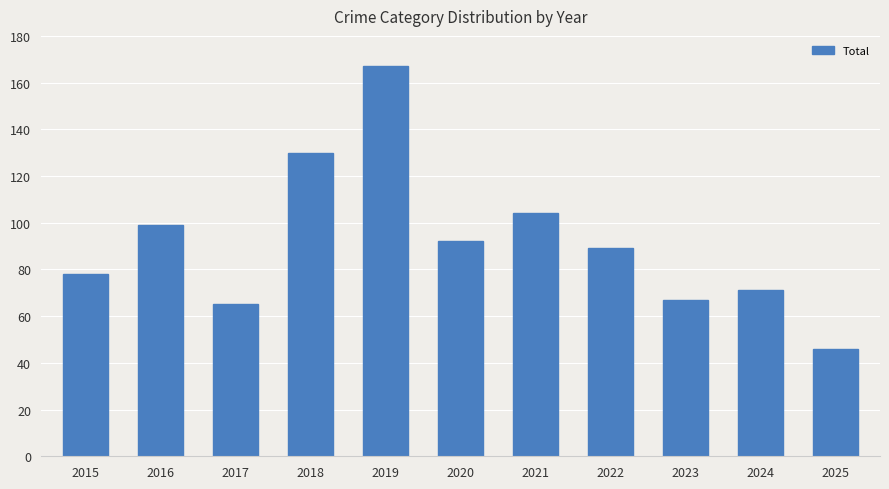

Reading left to right, extract all data points from this chart.

2015=78	2016=99	2017=65	2018=130	2019=167	2020=92	2021=104	2022=89	2023=67	2024=71	2025=46